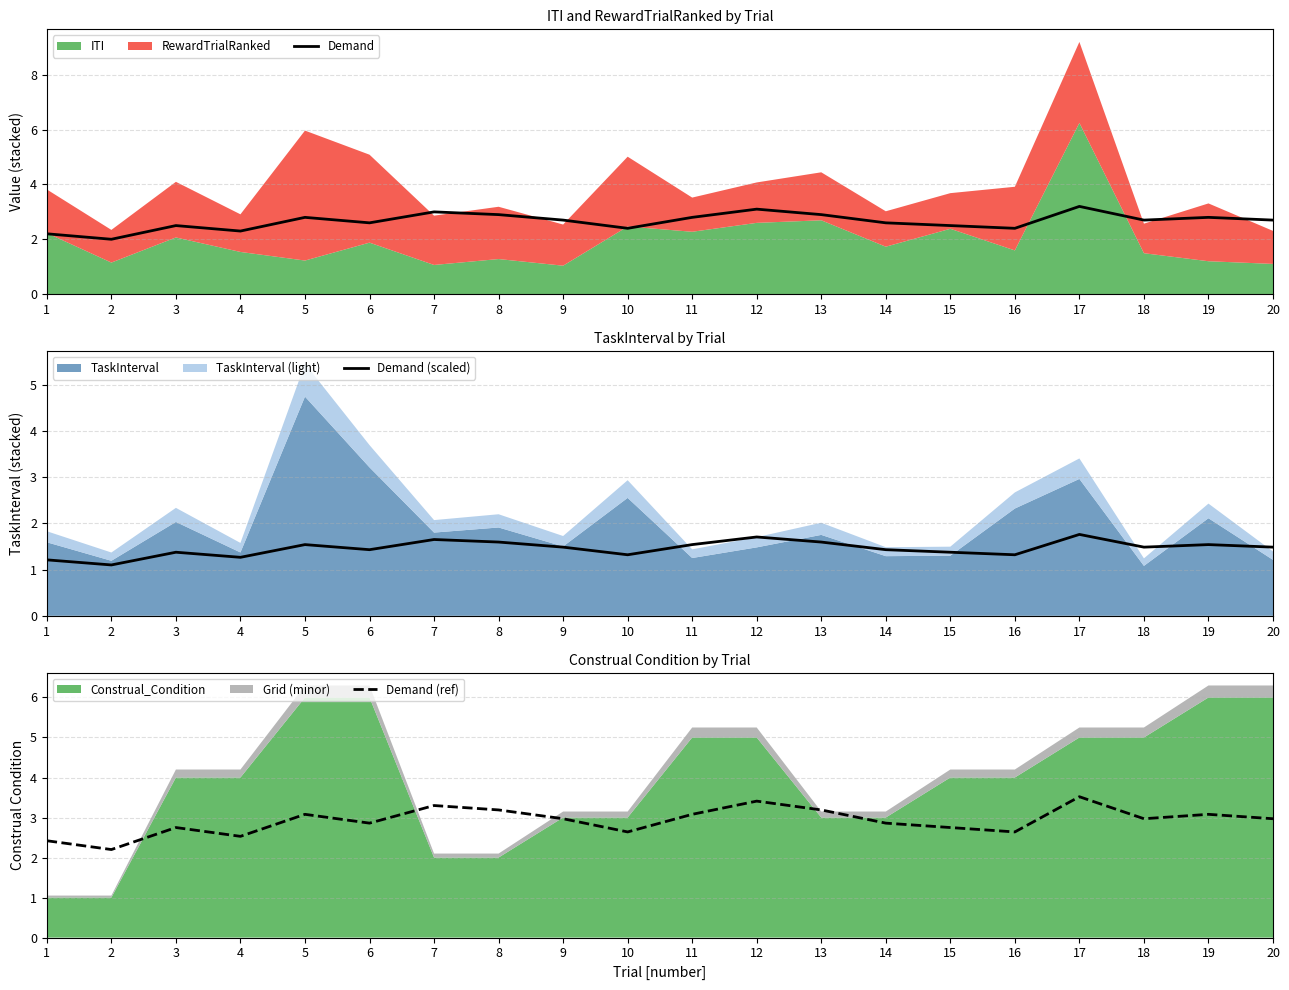

What is the difference between the highest and lowest values at 3?

1.4